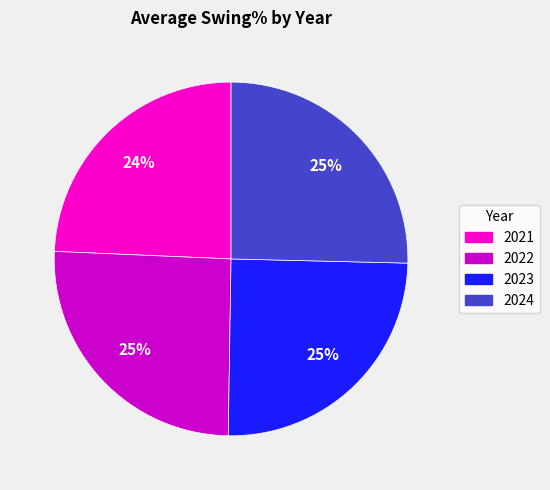

Is it true that 2022 is 16% of the pie?

False